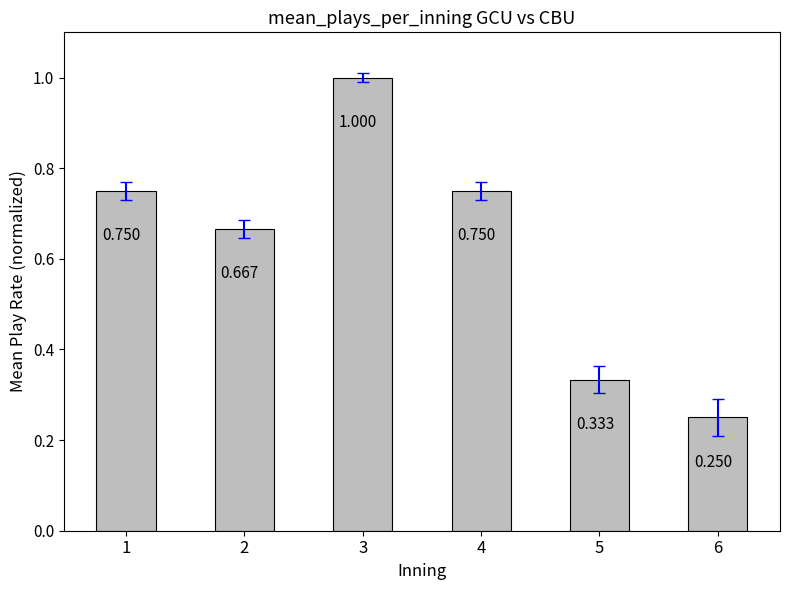

Count the number of categories in the chart.

6